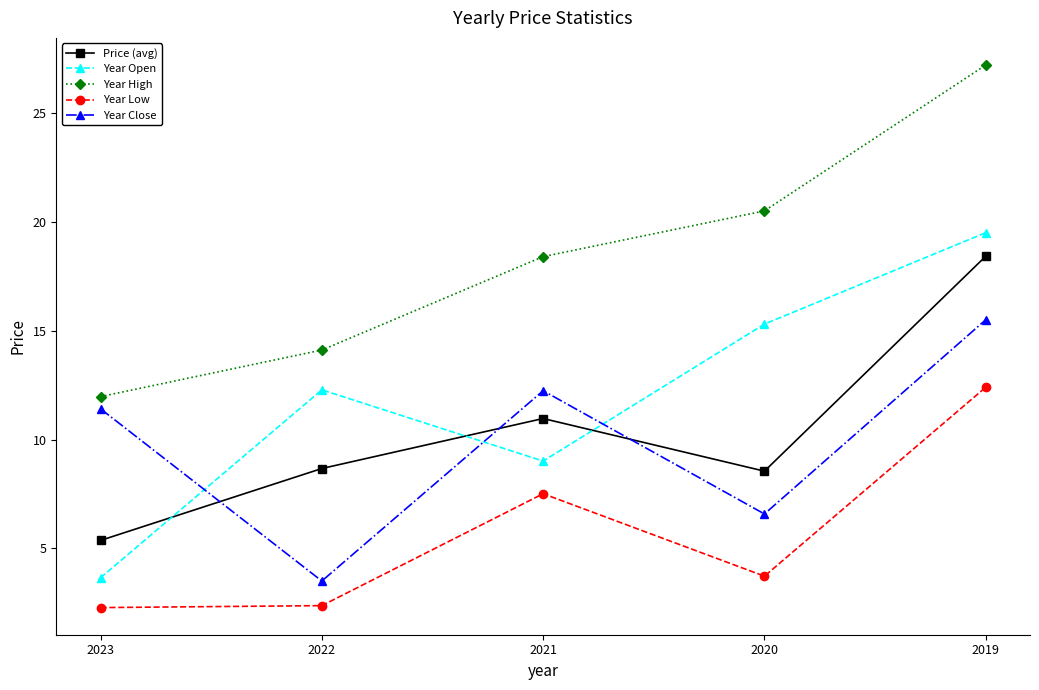

Reading right to left, transcribe all the data shown in this chart.

Price (avg): 2019=18.4	2020=8.5	2021=11.0	2022=8.7	2023=5.4
Year Open: 2019=19.5	2020=15.3	2021=9.0	2022=12.3	2023=3.6
Year High: 2019=27.2	2020=20.5	2021=18.4	2022=14.1	2023=12.0
Year Low: 2019=12.4	2020=3.7	2021=7.5	2022=2.4	2023=2.3
Year Close: 2019=15.5	2020=6.6	2021=12.2	2022=3.5	2023=11.4